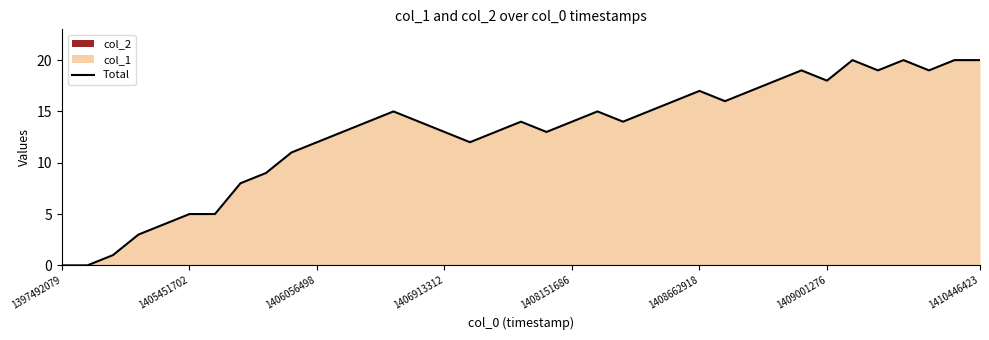

What is the highest value of the Total series?

20